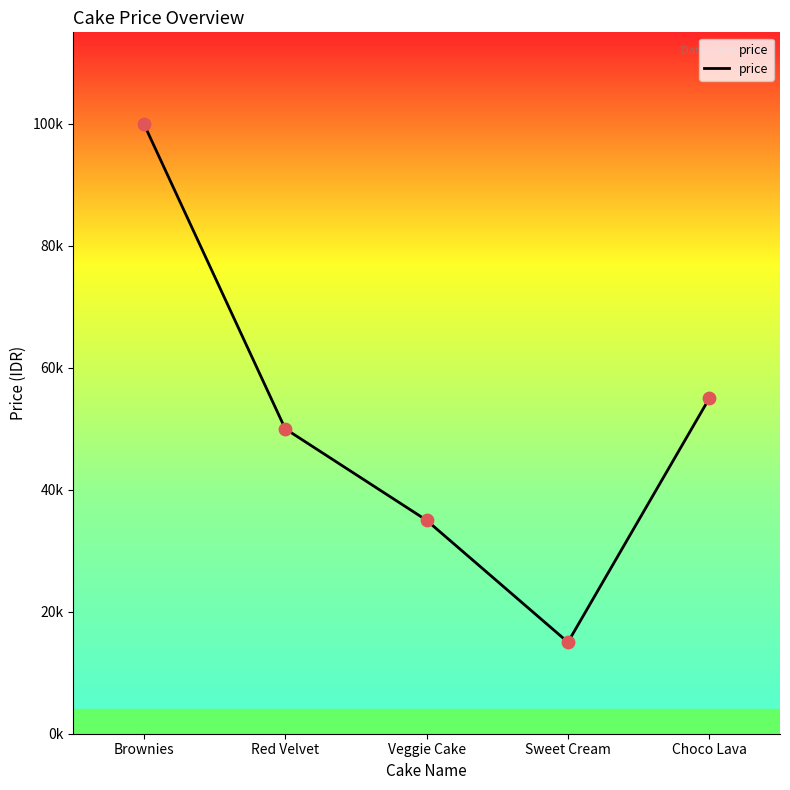

What is the change in value from Veggie Cake to Sweet Cream?

-20000